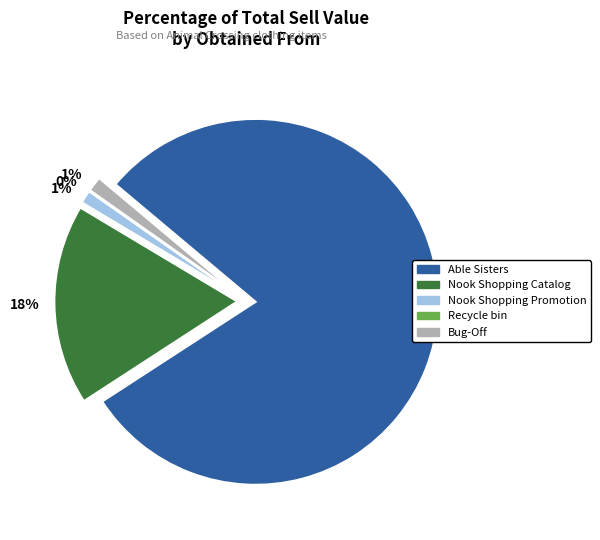

Which slice is the largest?

Able Sisters